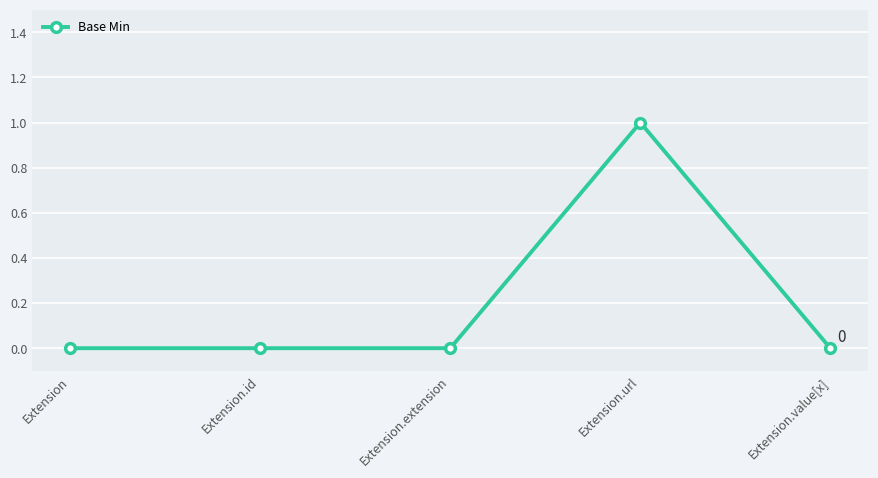

Reading left to right, transcribe all the data shown in this chart.

Extension=0	Extension.id=0	Extension.extension=0	Extension.url=1	Extension.value[x]=0